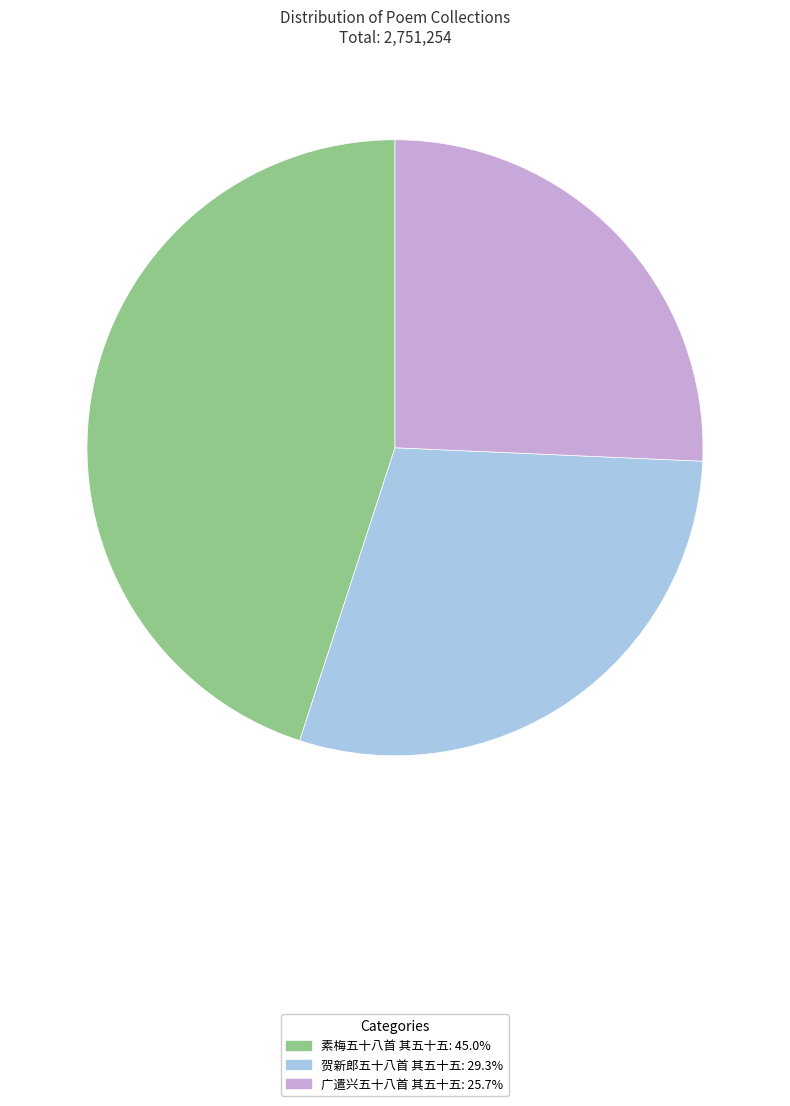

Do 素梅五十八首 其五十五 and 广遣兴五十八首 其五十五 together represent more than half of the pie?

Yes